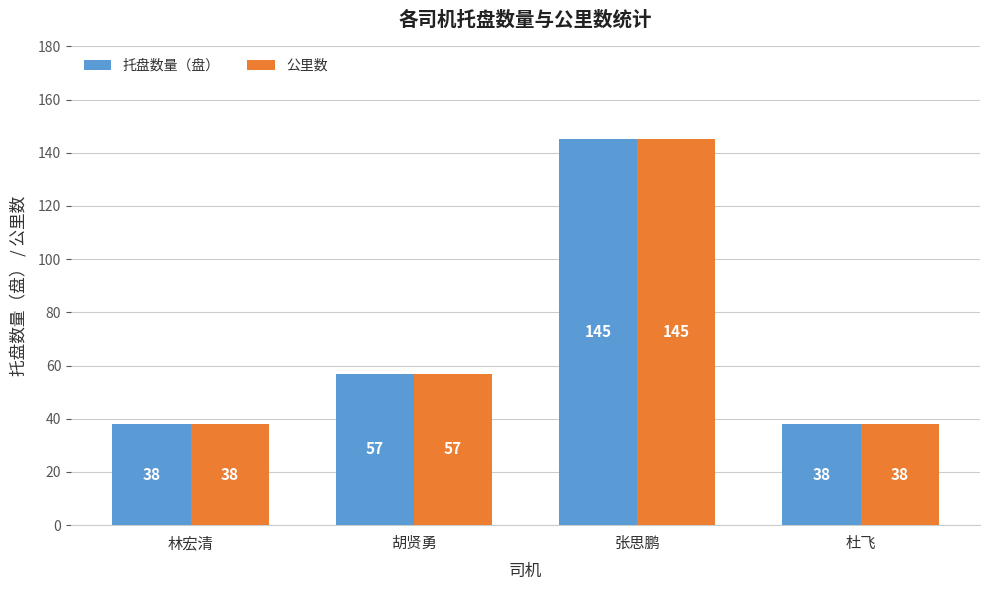

Which label corresponds to the largest value in the chart?

张思鹏